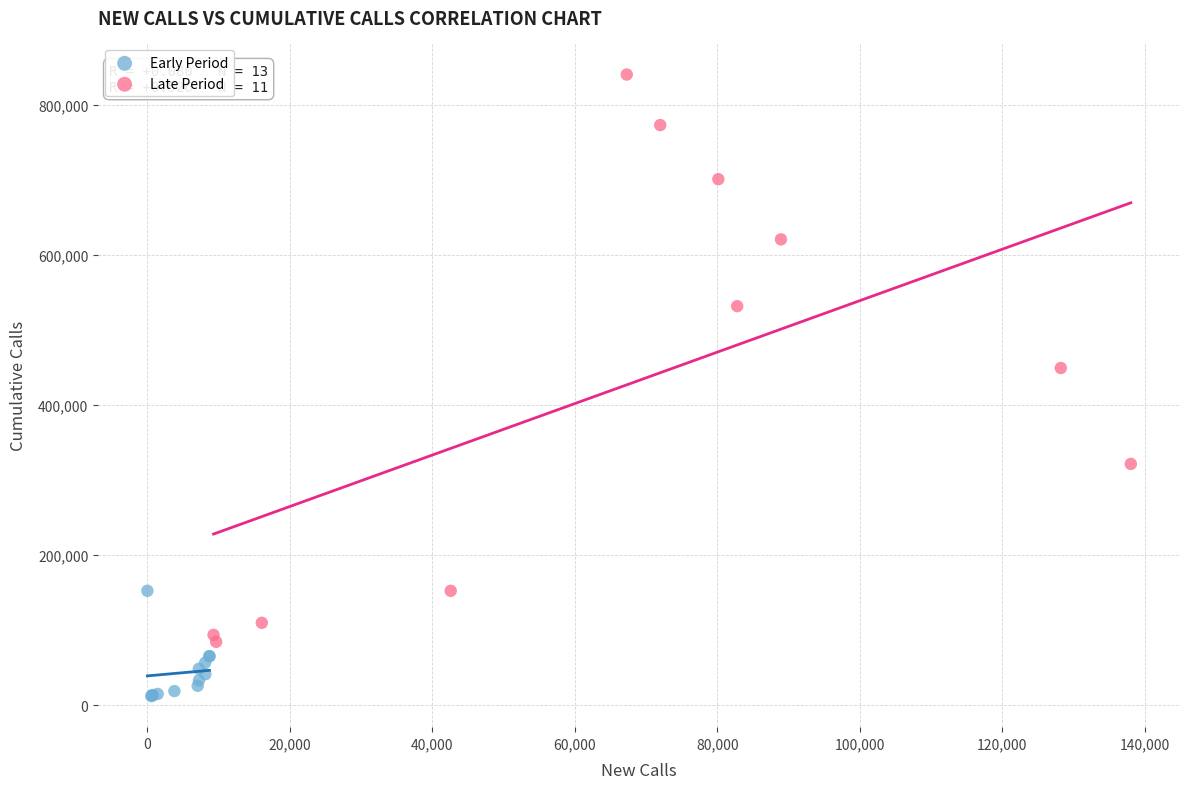

Which series has the largest Y range (max minus min)?

Late Period